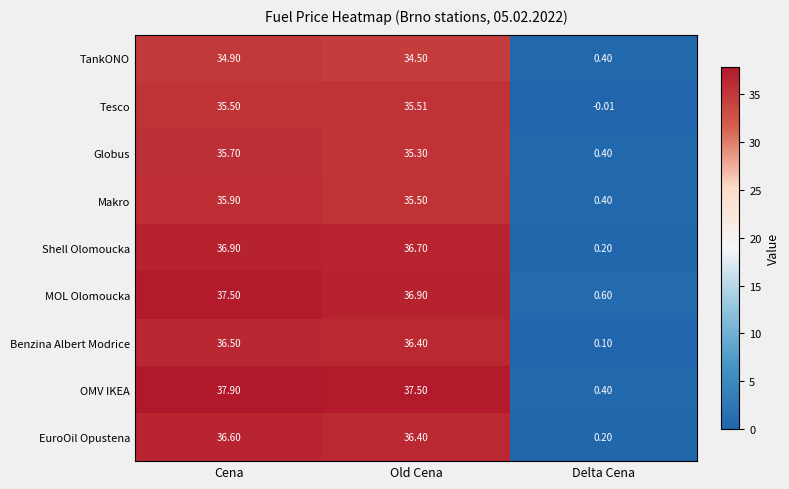

At which label does Makro first exceed 35?

Cena